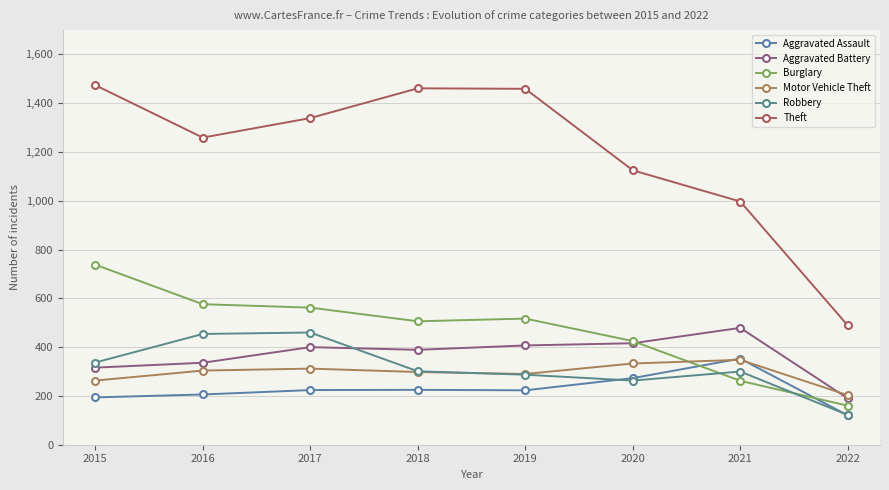

True or false: Theft and Aggravated Battery cross at least once.

False